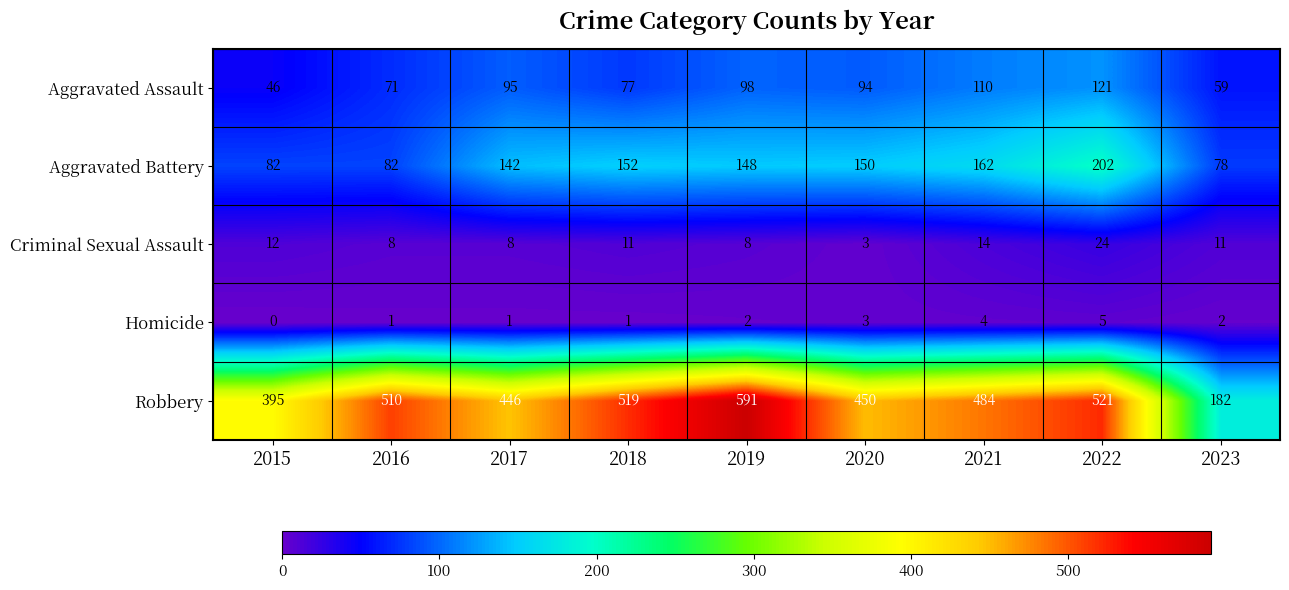

What is the spread (max minus min) of values at 2019?

589